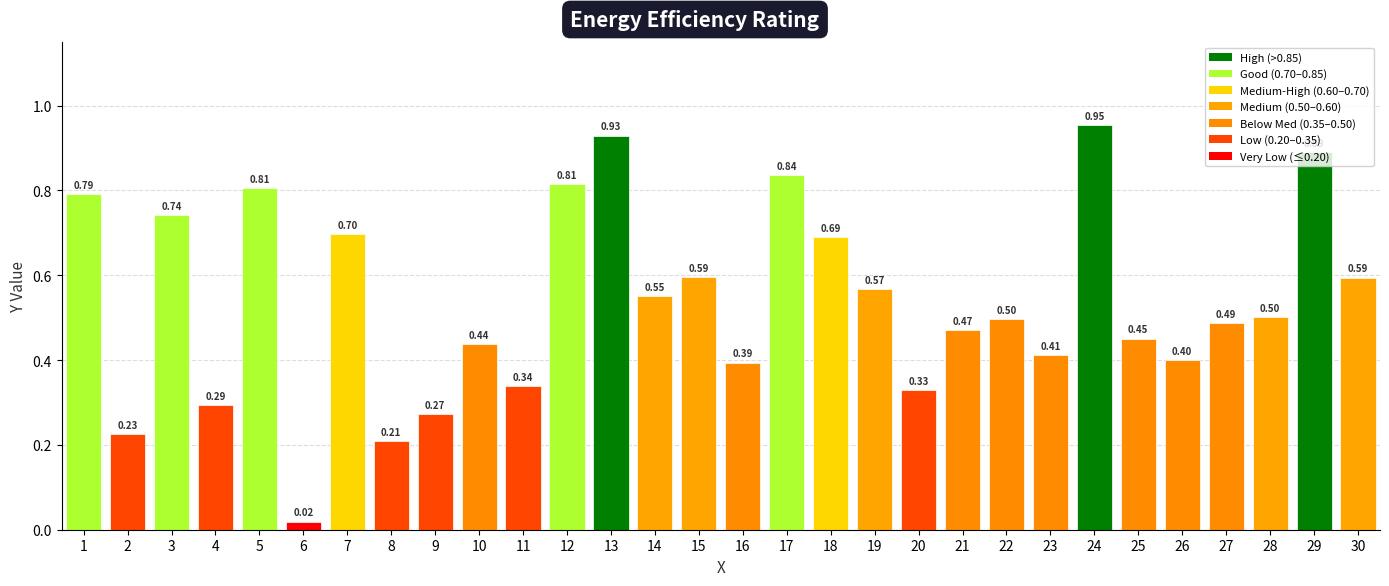

What is the change in value from 10 to 17?

+0.4